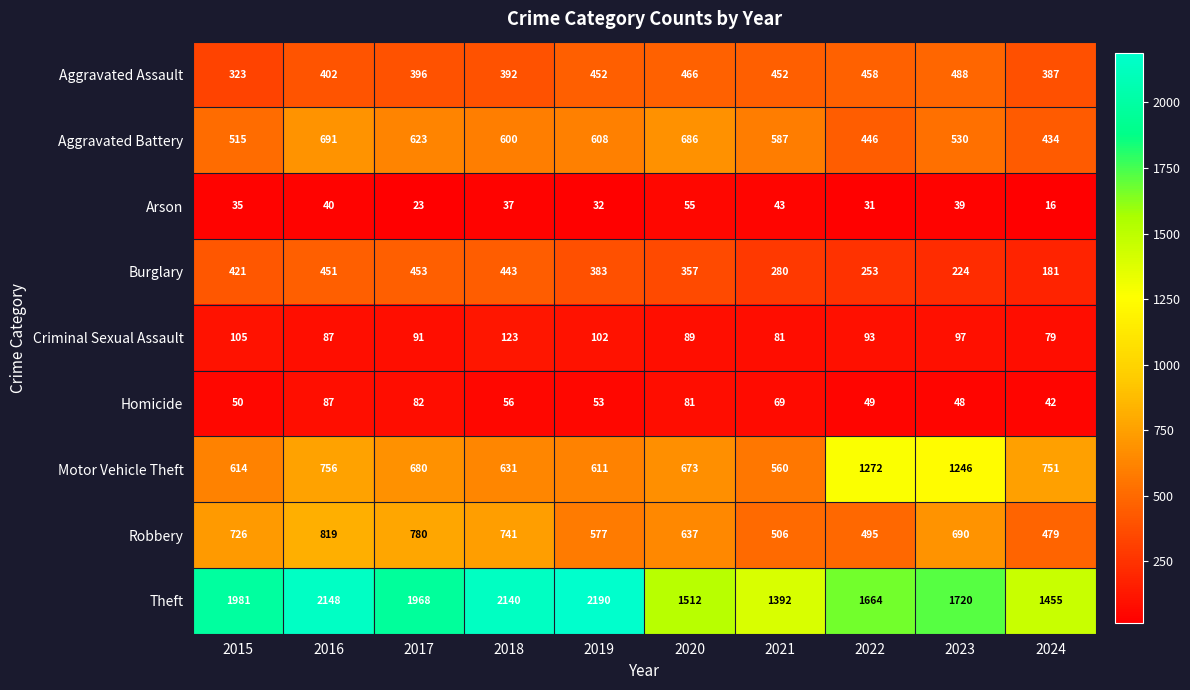

Which series changed the most between 2015 and 2019?

Theft